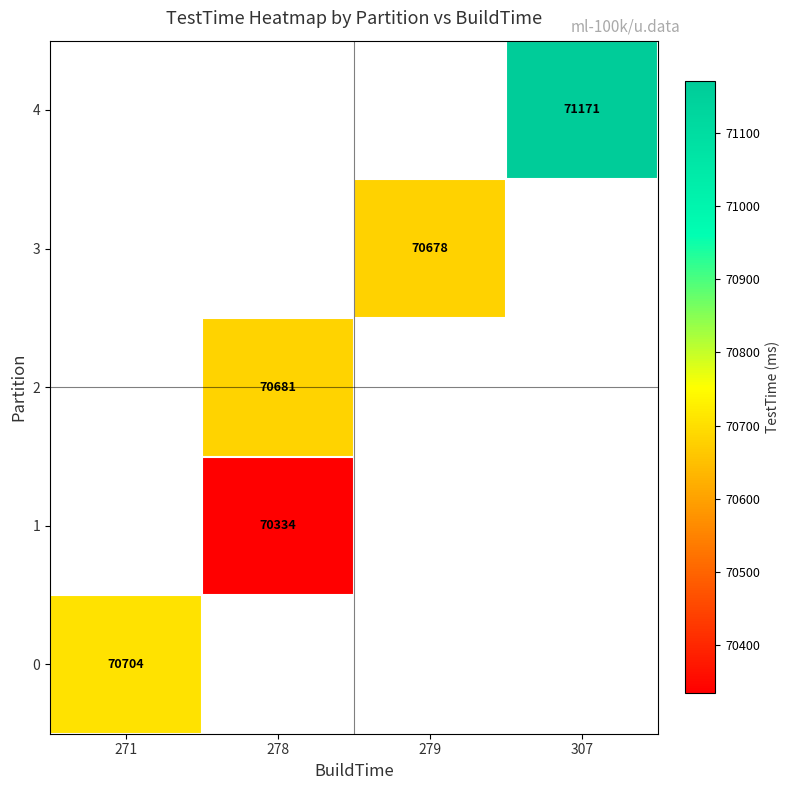

Is it true that 2 equals 70681 at 278?

True